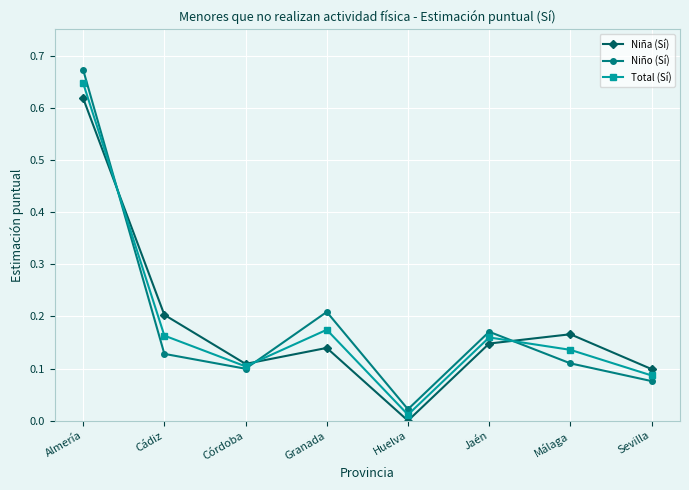

Is it true that Niña (Sí) equals 0.0 at Córdoba?

False